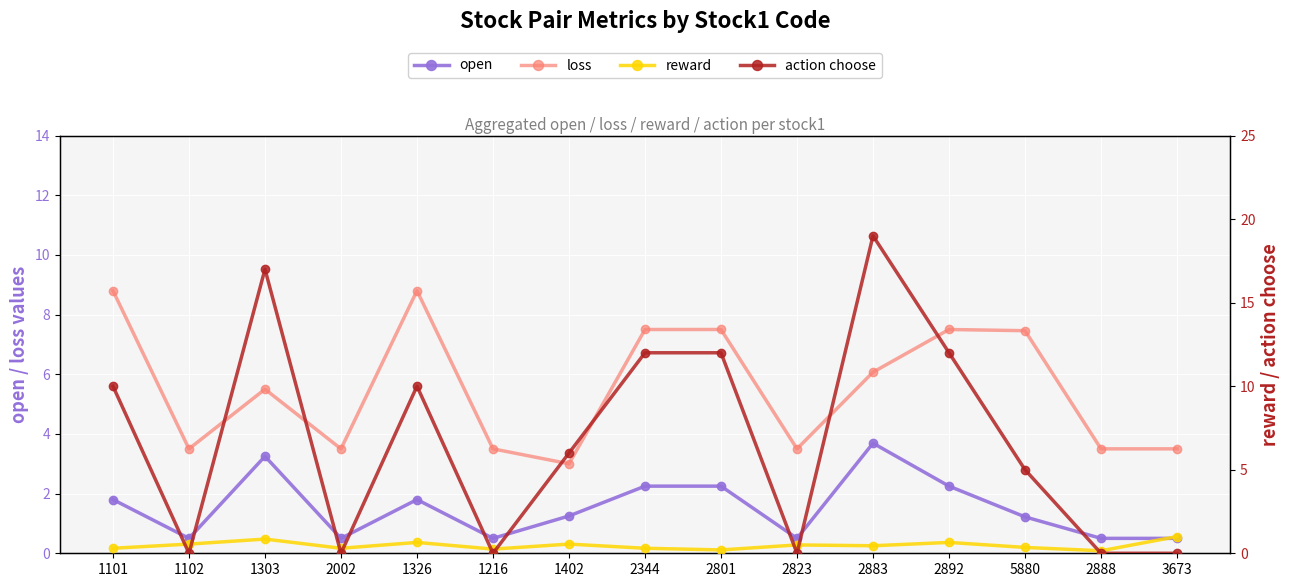

What is the label of the 12th point from the left?

2892